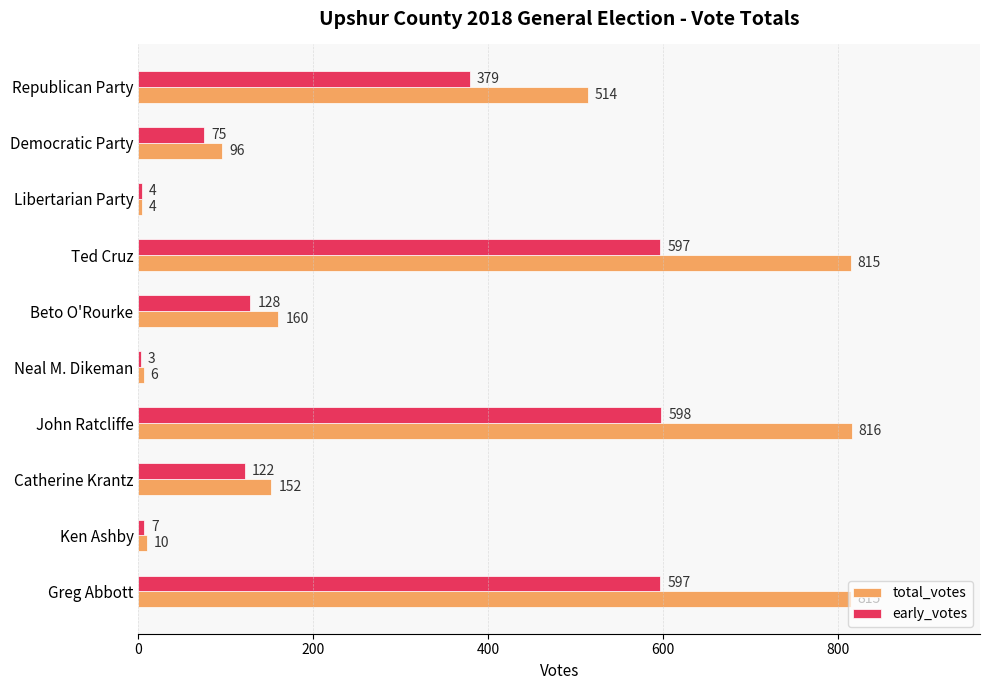

At how many categories does at least one series exceed 548?

3